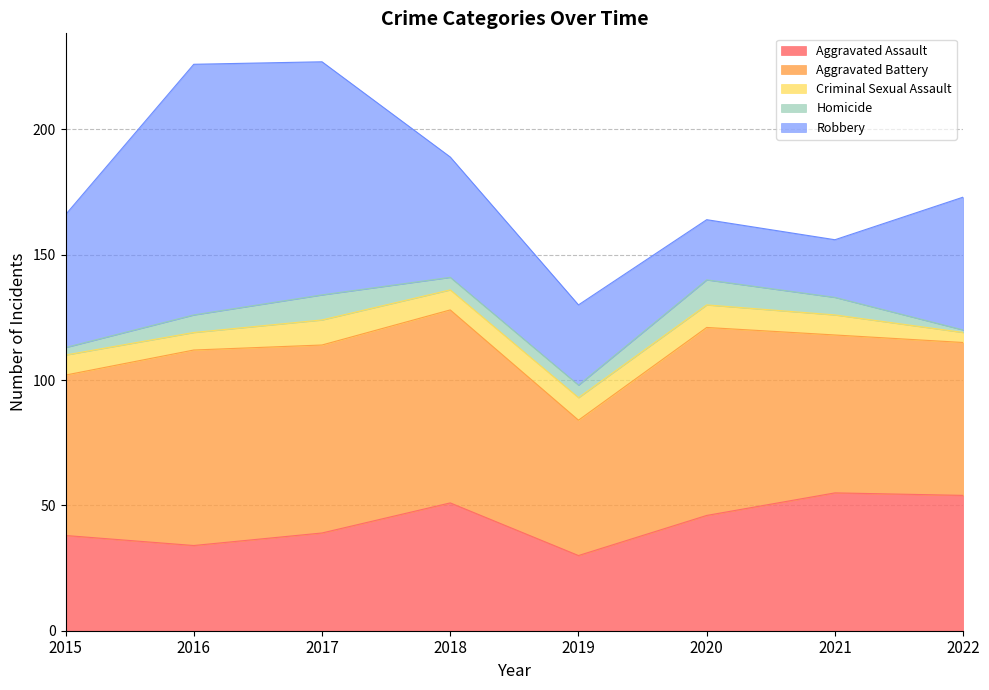

What is the value of the Criminal Sexual Assault point at the 8th from the left?

4